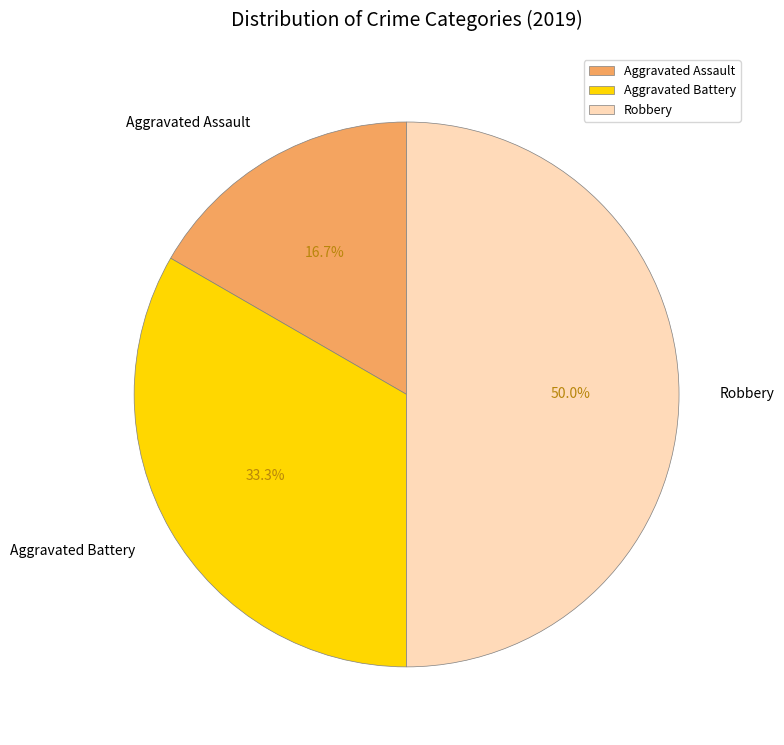

To the nearest percent, what is the difference between the largest and smallest slice percentages?

33%